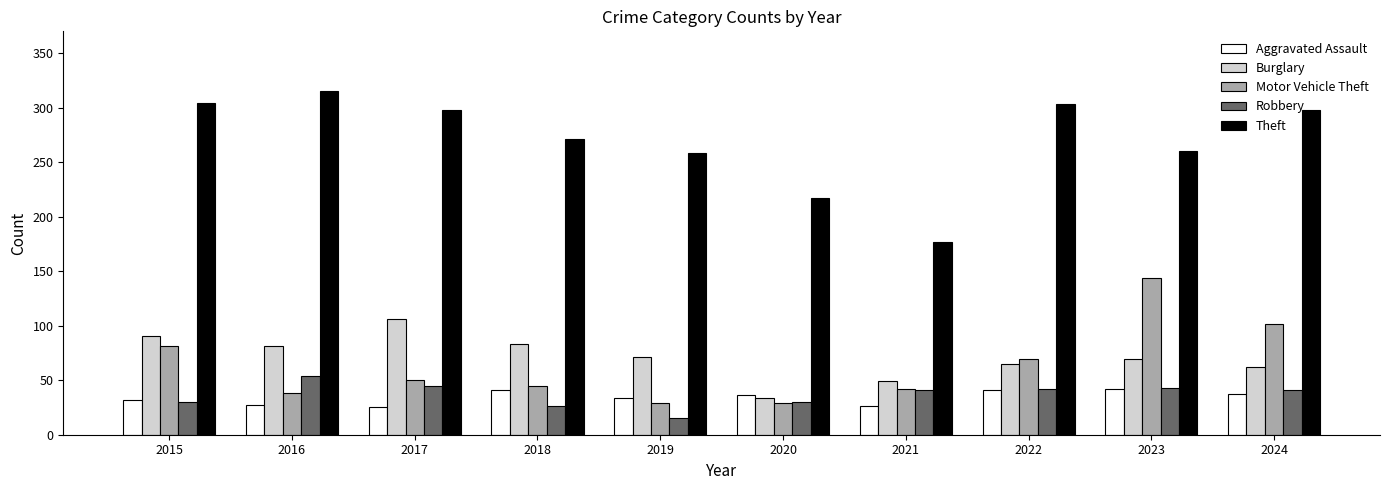

The Motor Vehicle Theft series shows 144 at 2023. True or false?

True